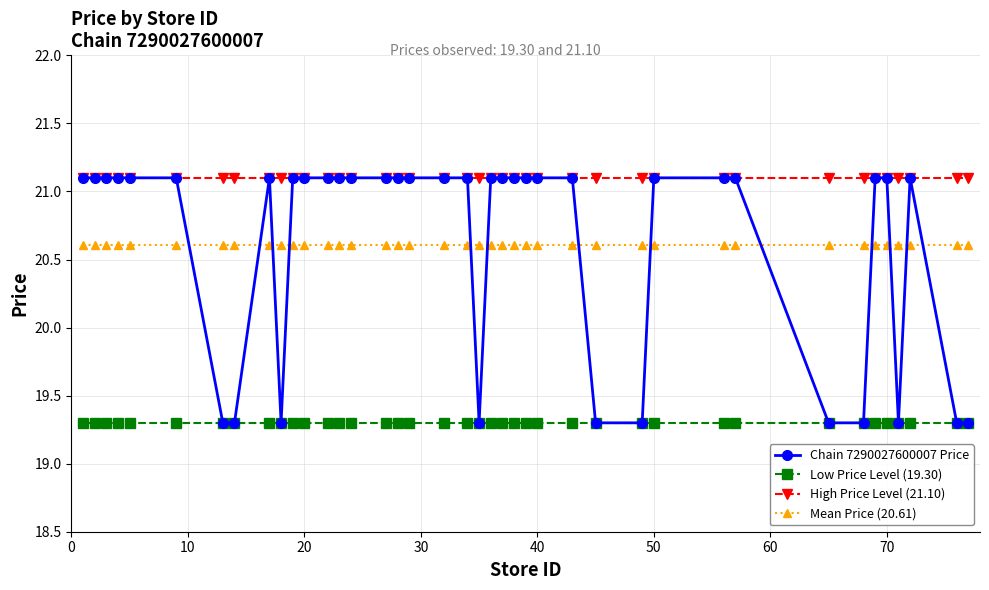

How many values in the Chain 7290027600007 Price series are below 21?

11